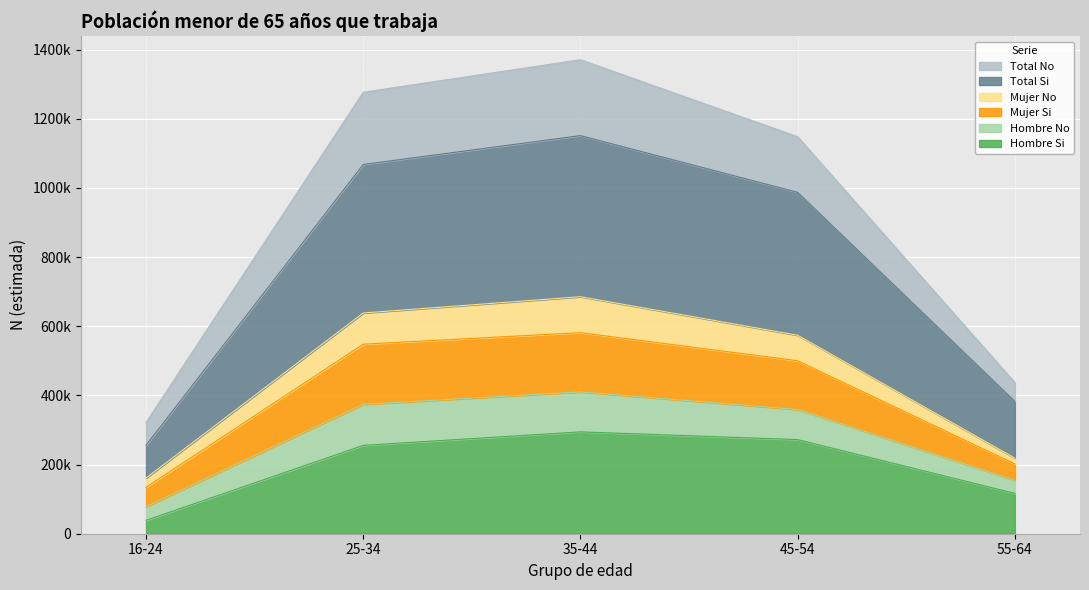

What are all the series names shown in the legend?

Total No, Total Si, Mujer No, Mujer Si, Hombre No, Hombre Si